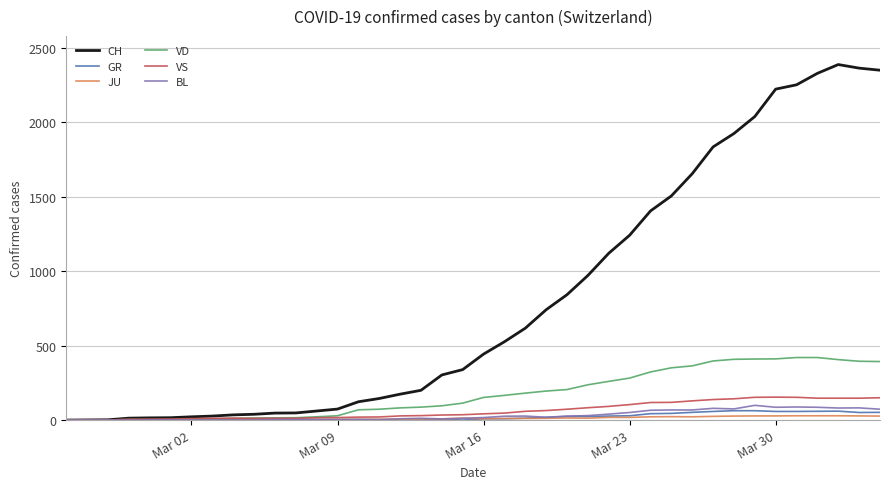

What is the highest value of the VS series?

154